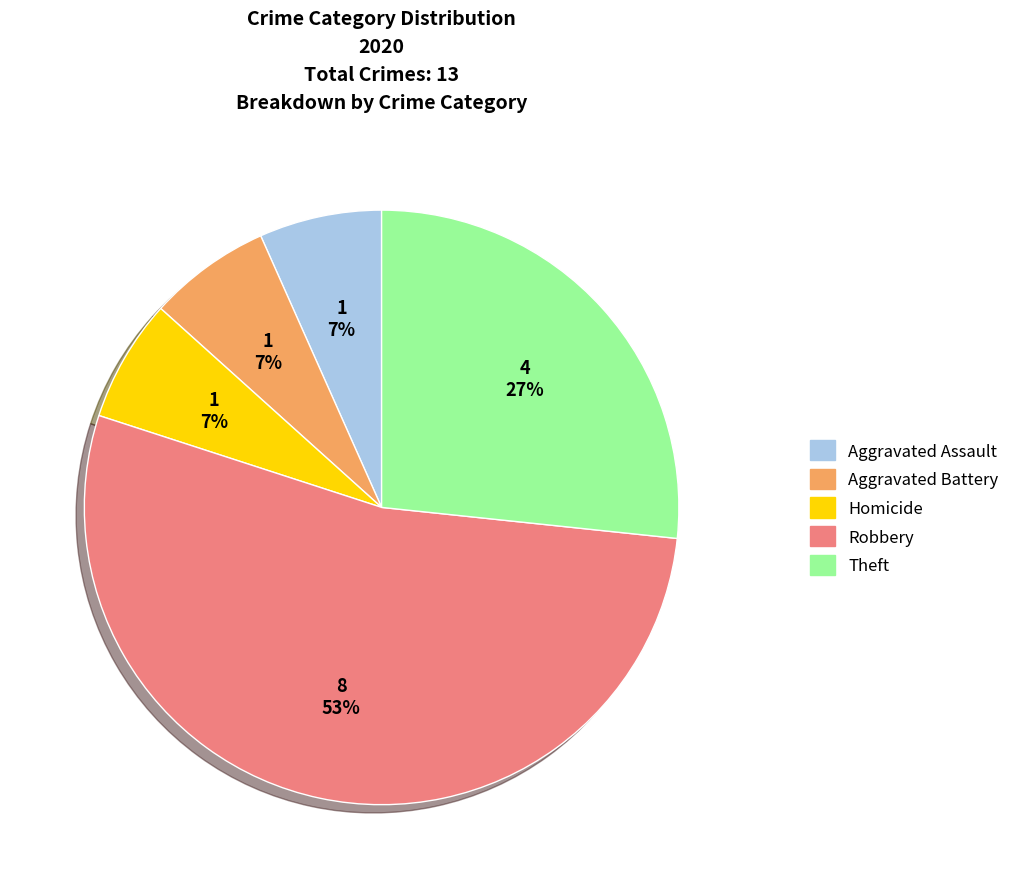

To the nearest percent, what is the average slice percentage?

20%